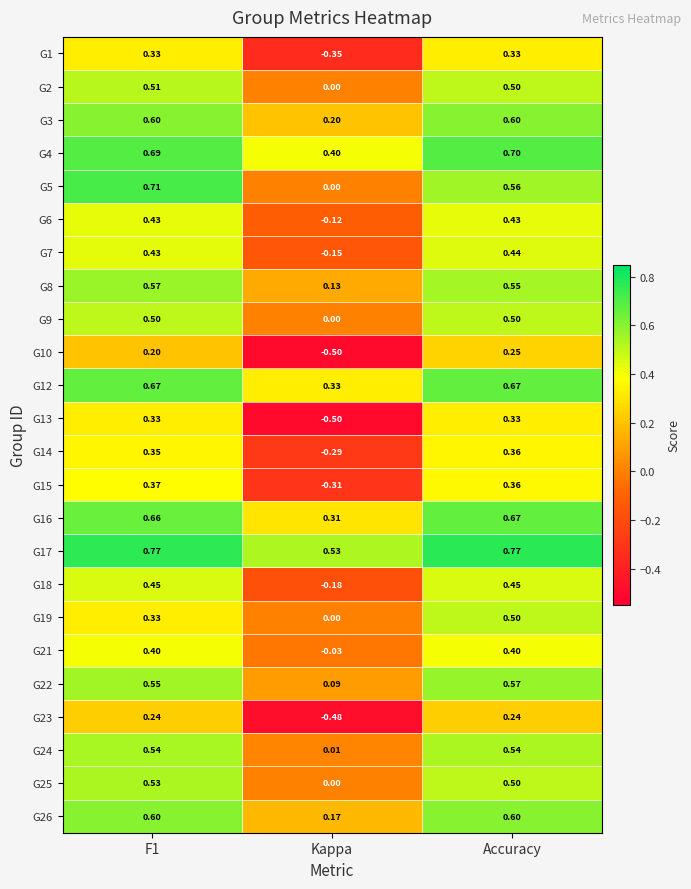

What is the minimum value shown in the chart?

-0.5